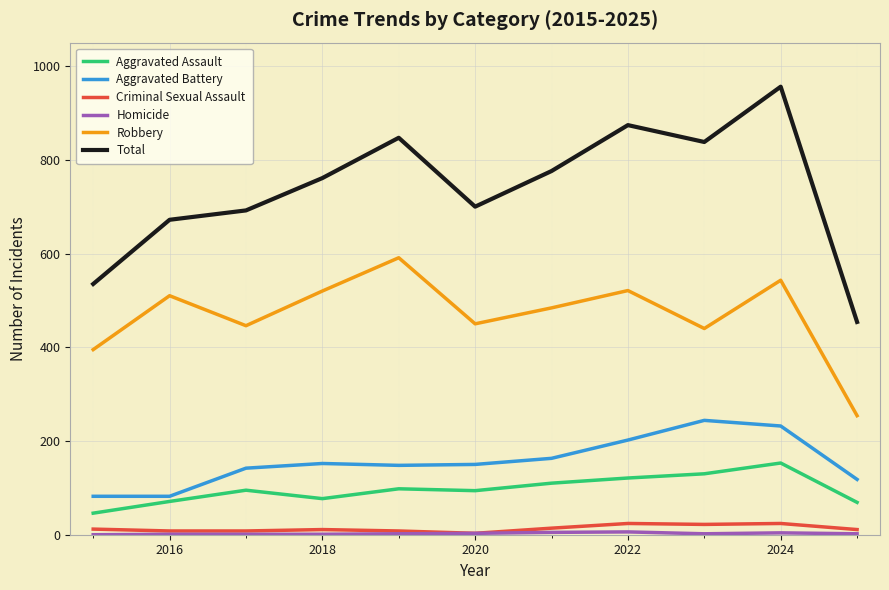

What is the lowest value of the Aggravated Battery series?

82